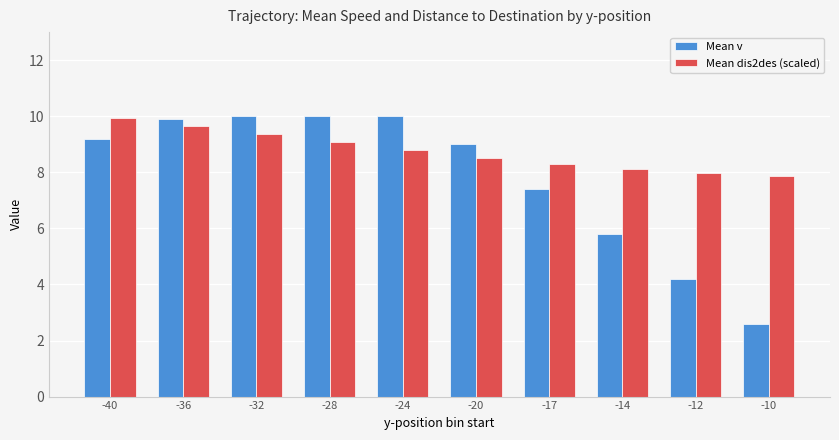

Which category has the highest value in the Mean dis2des (scaled) series?

-40